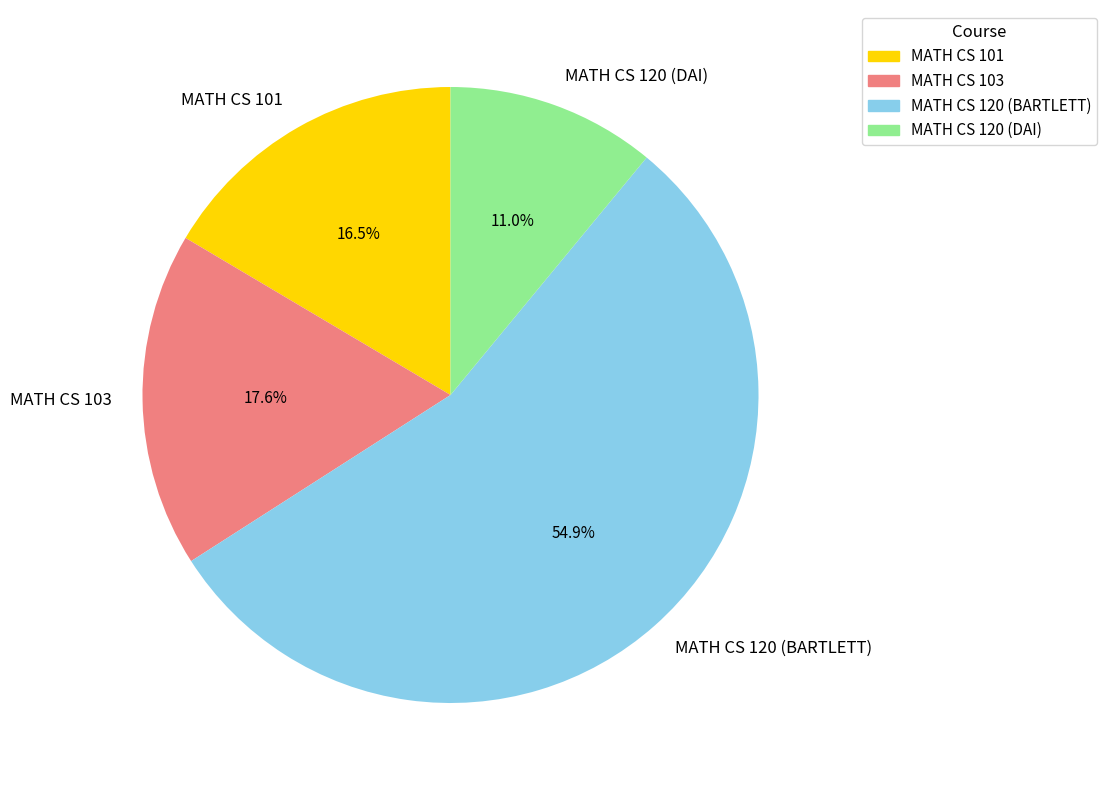

To the nearest percent, what is the difference between the MATH CS 101 and MATH CS 120 (BARTLETT) slice percentages?

38%